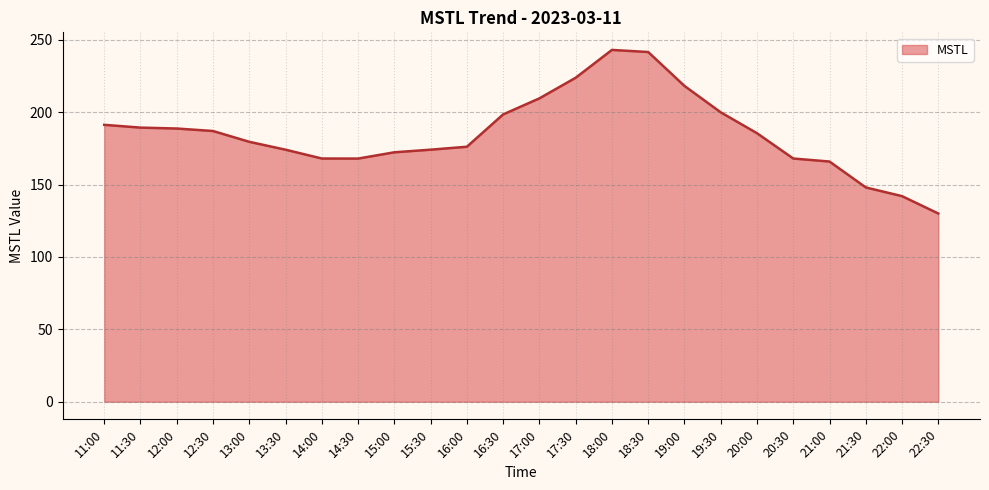

What is the sum of all values?

4442.3